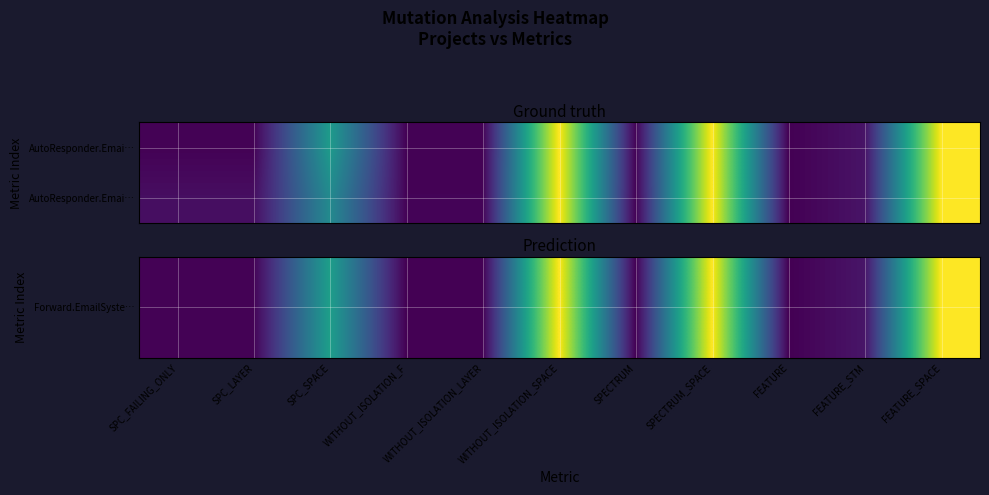

What is the difference between the second highest and minimum values in the AutoResponder.Emai… series?

246